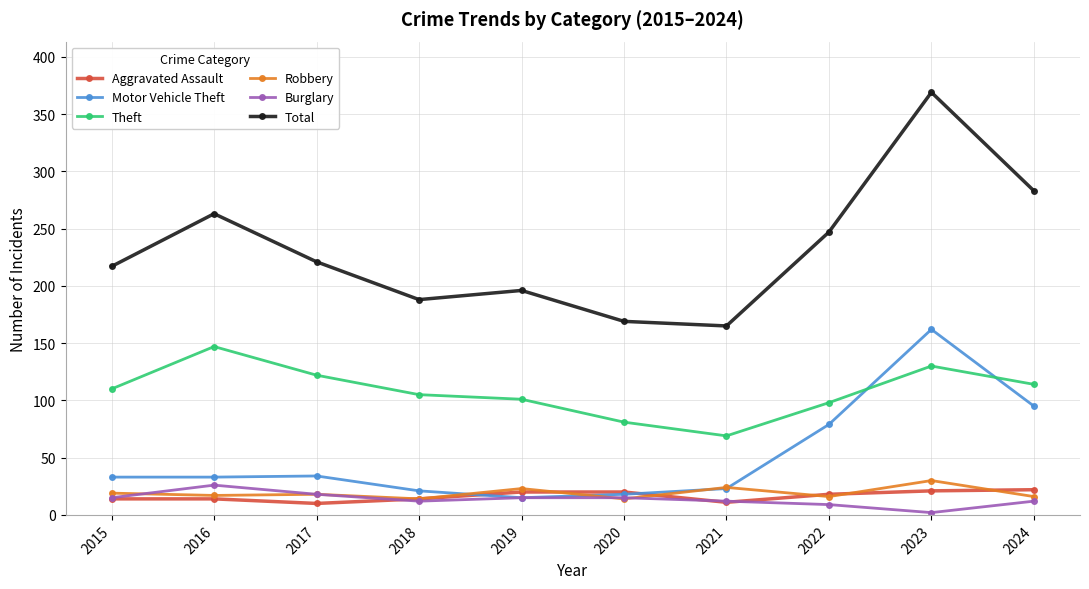

What is the sum of all Theft values?

1077